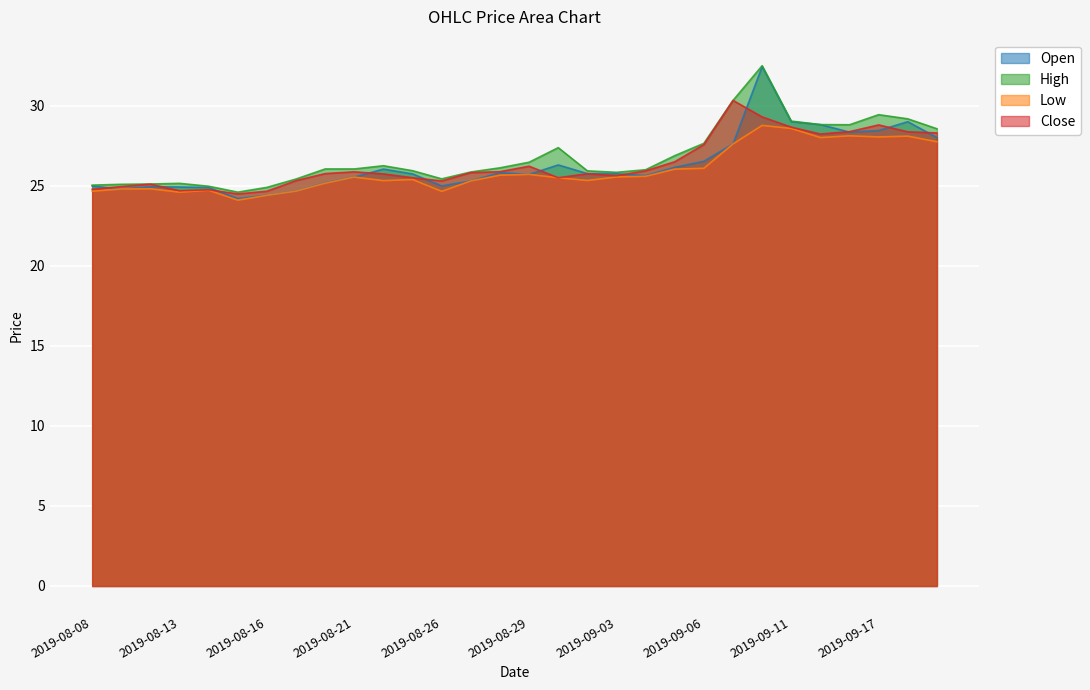

What is the maximum value shown in the chart?

32.5